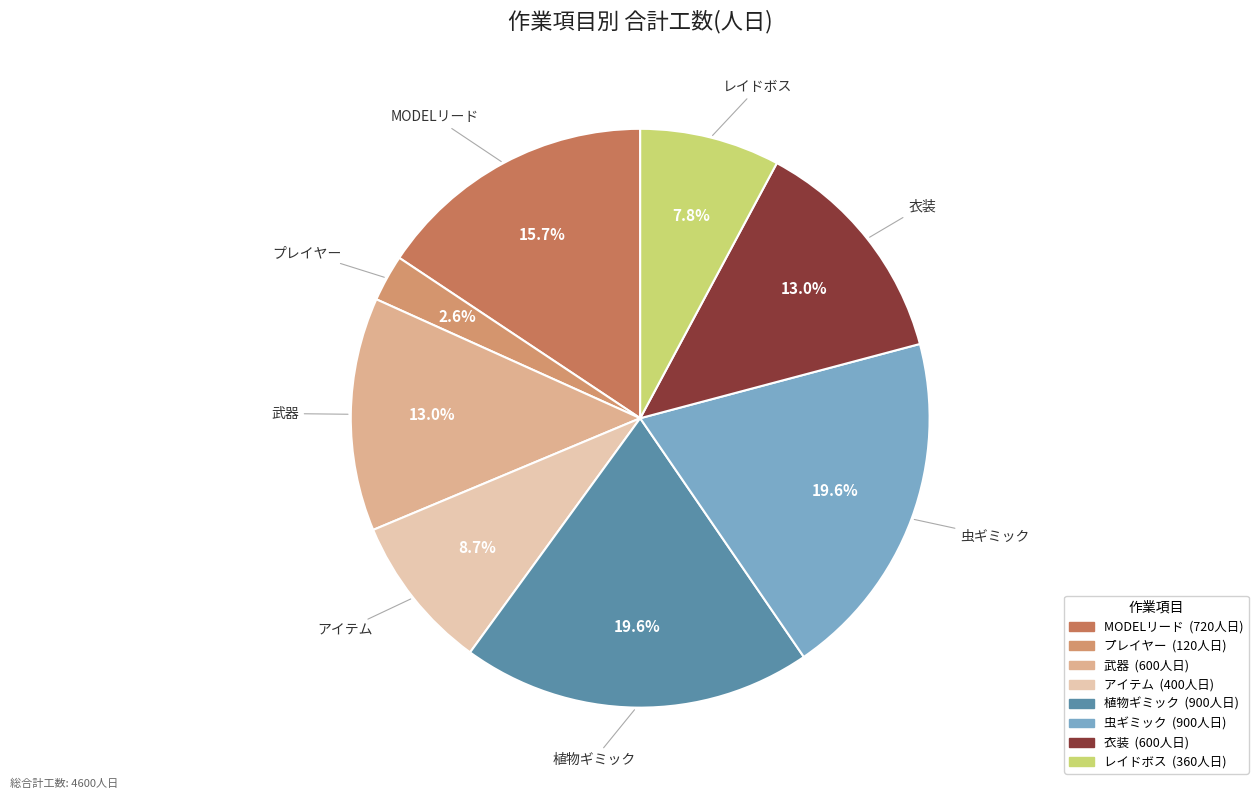

How many slices are in this pie chart?

8